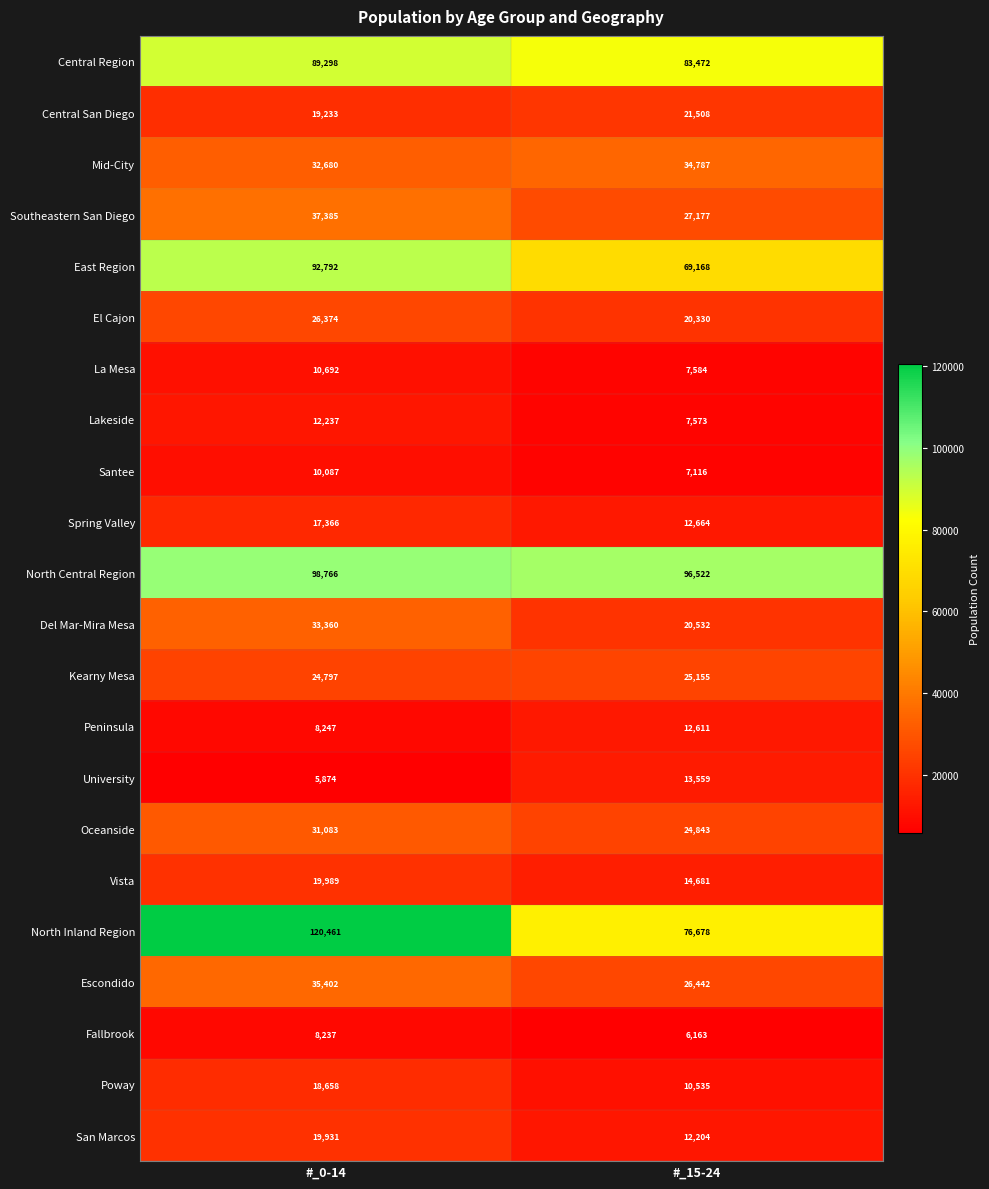

Is it true that Peninsula equals 12611 at #_15-24?

True